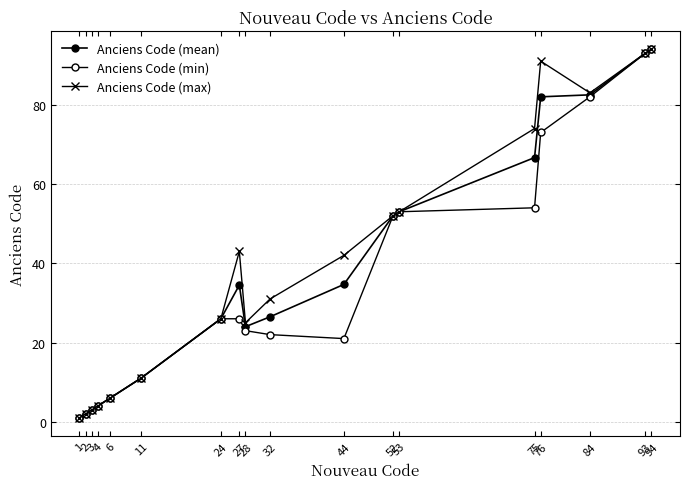

Does the chart have visible grid lines?

Yes